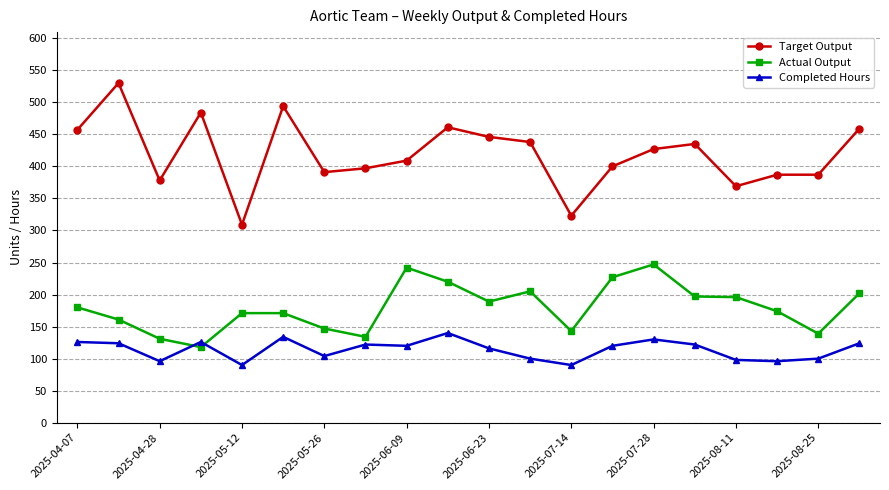

Is this an area chart (filled region under the line)?

No